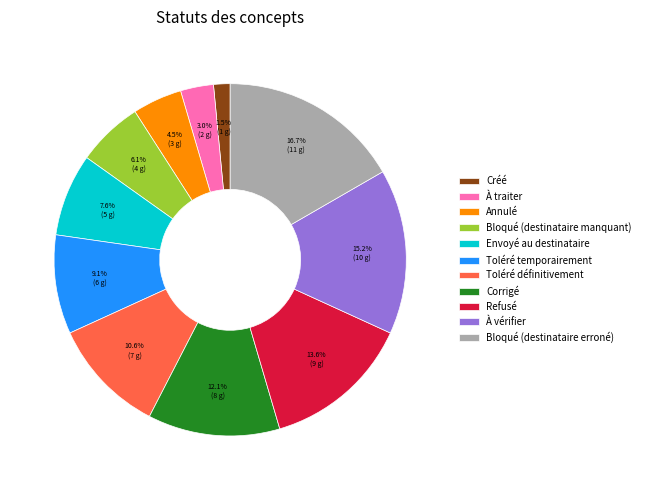

Which slice is the largest?

Bloqué (destinataire erroné)